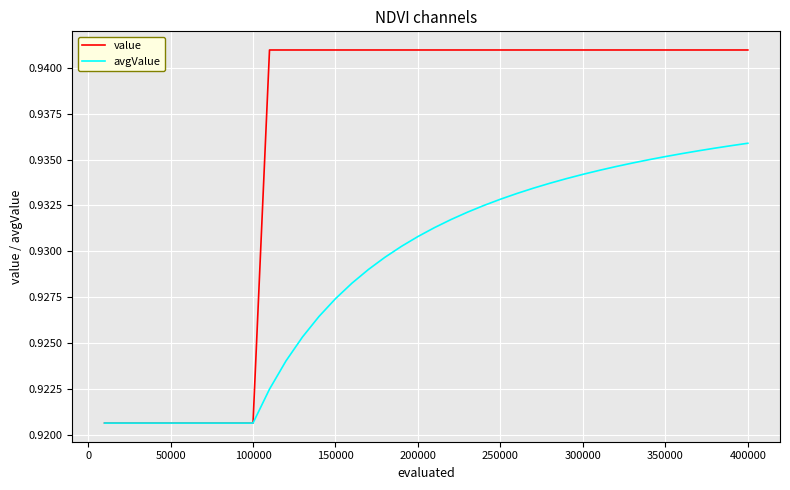

Rank the series by their maximum value, from lowest to highest.

avgValue, value